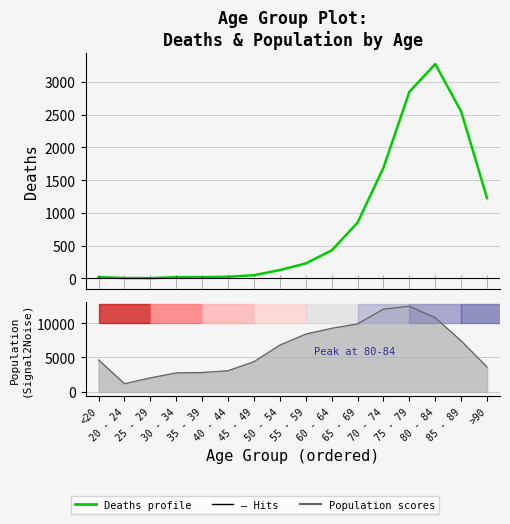

At which category is the sum across all series the highest?

75 - 79